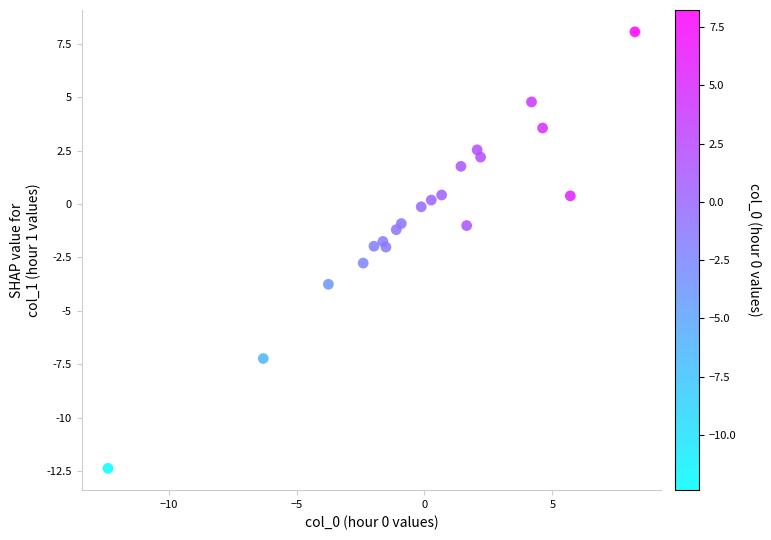

What is the range of X values (max minus min)?

20.6